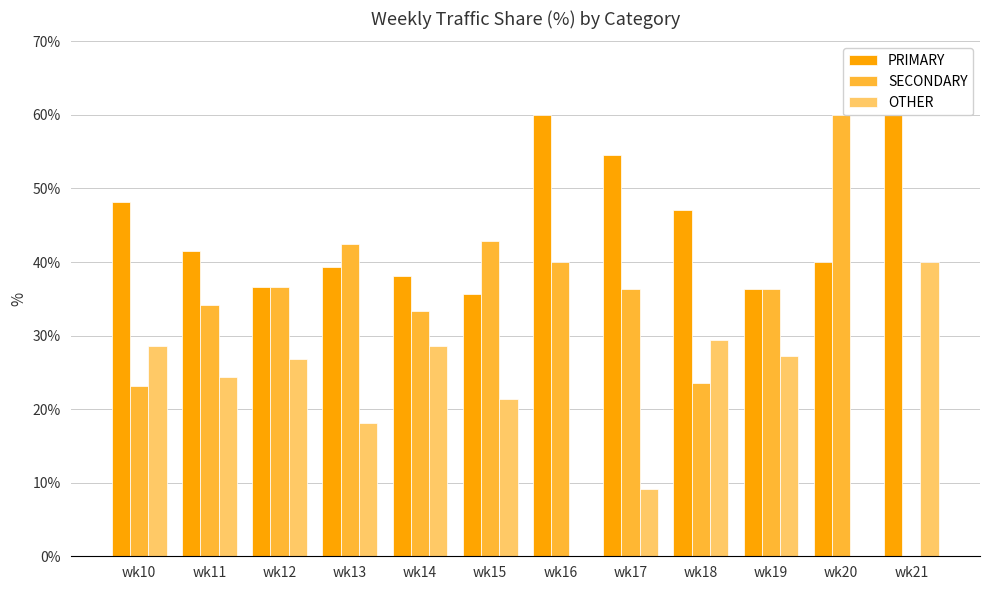

Between wk14 and wk11, which is larger?

wk11